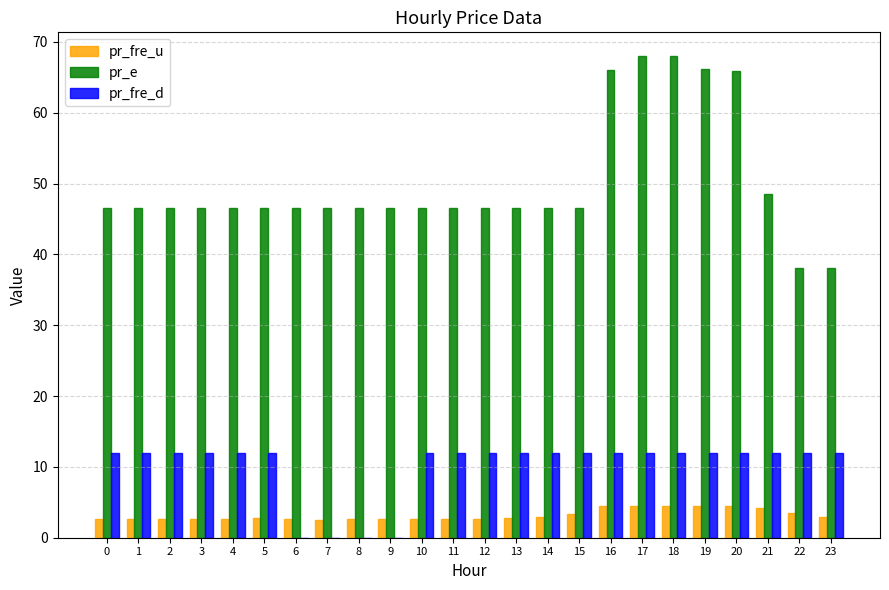

Are the bars horizontal?

No